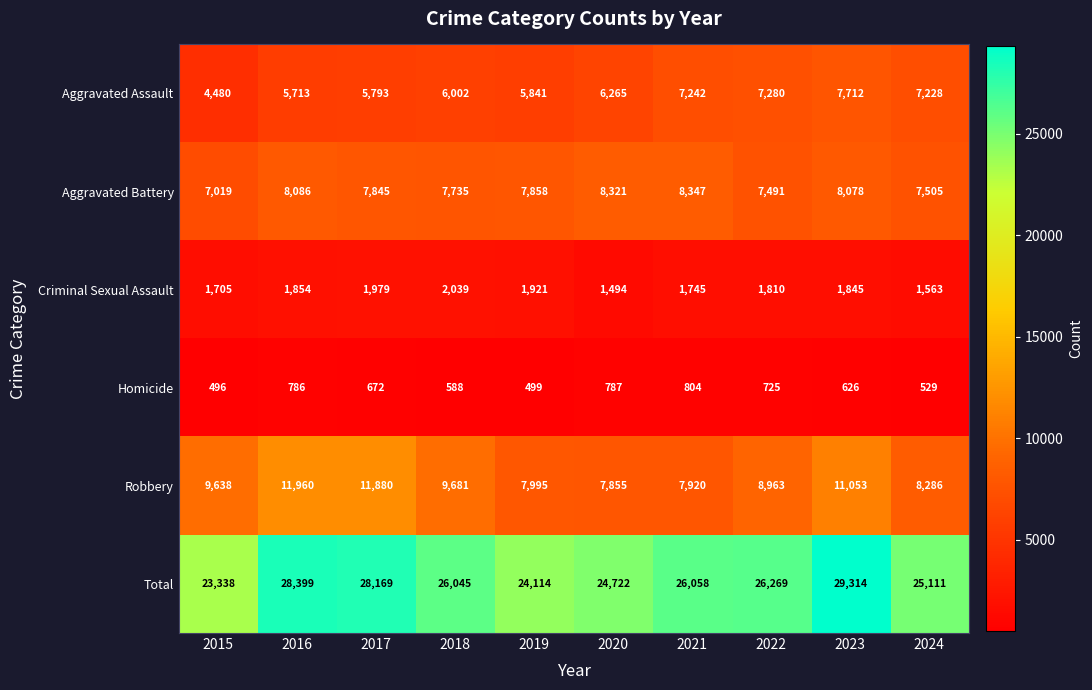

What is the spread (max minus min) of values at 2019?

23615